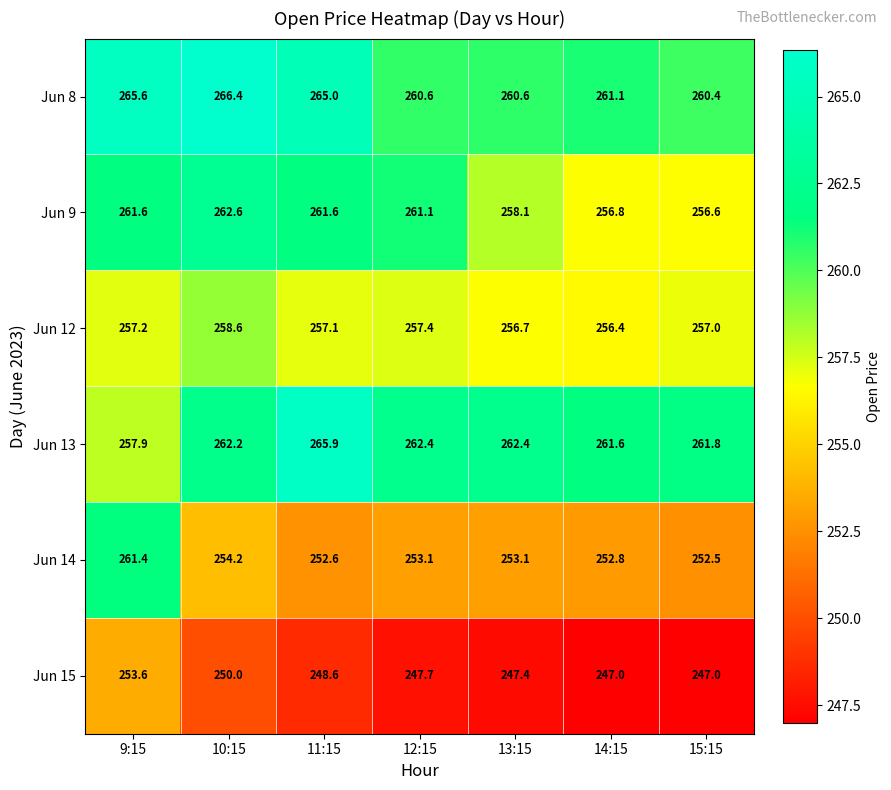

The Jun 15 series shows 158.4 at 13:15. True or false?

False